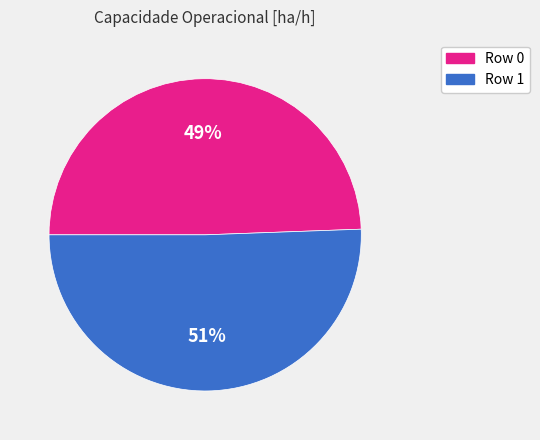

Count the number of slices in the pie.

2